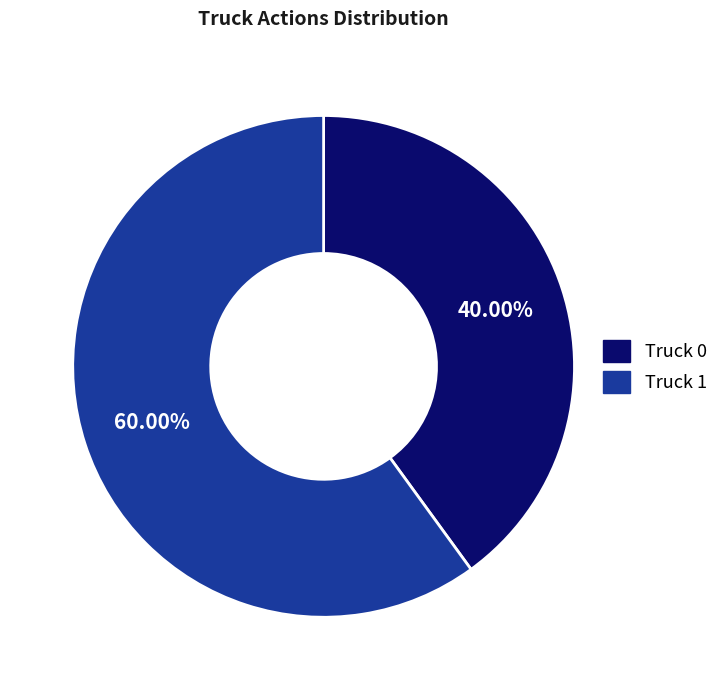

Is it true that Truck 0 is 40% of the pie?

True